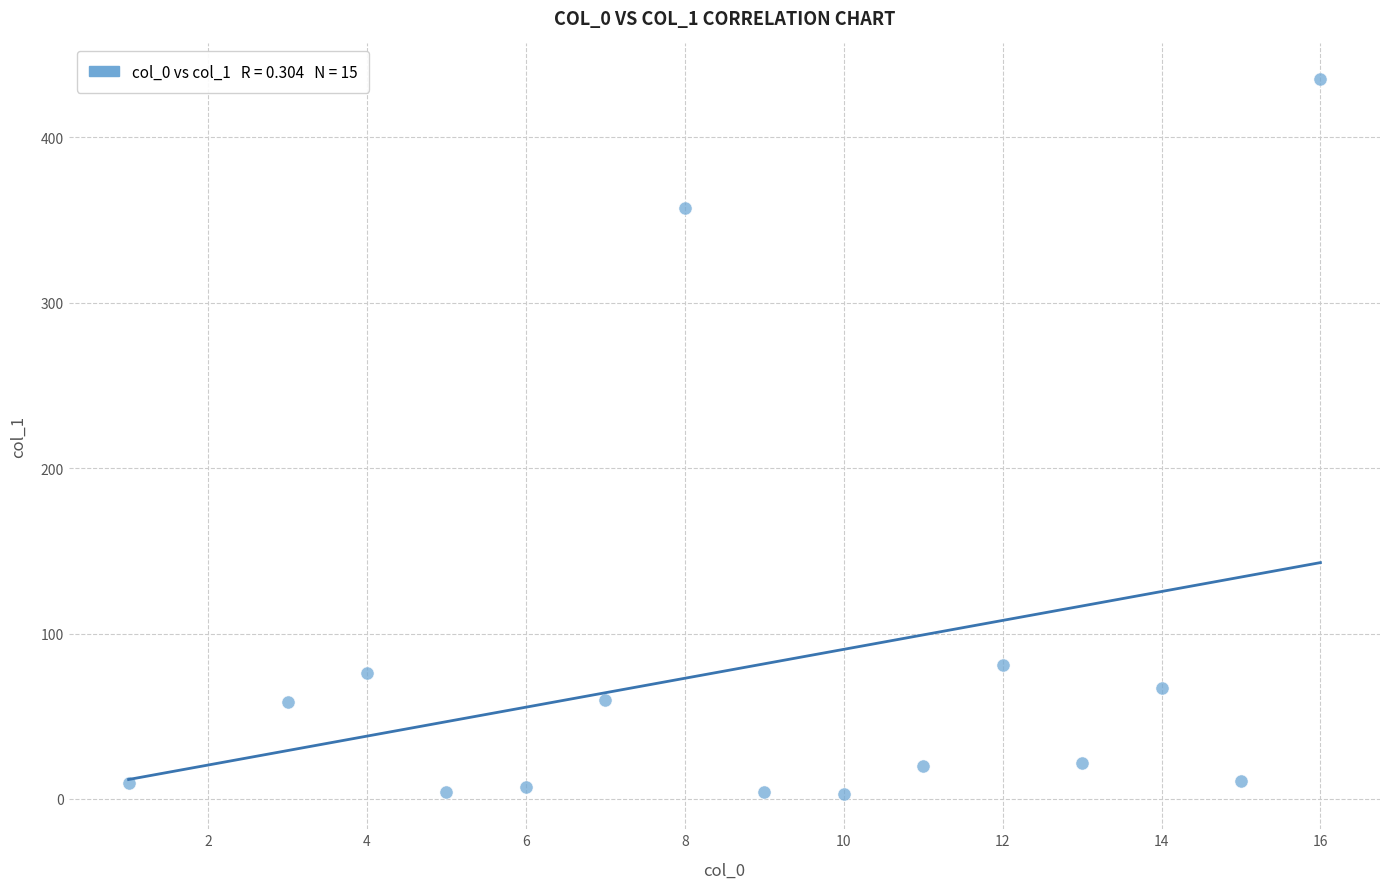

What is the range of Y values (max minus min)?

431.9